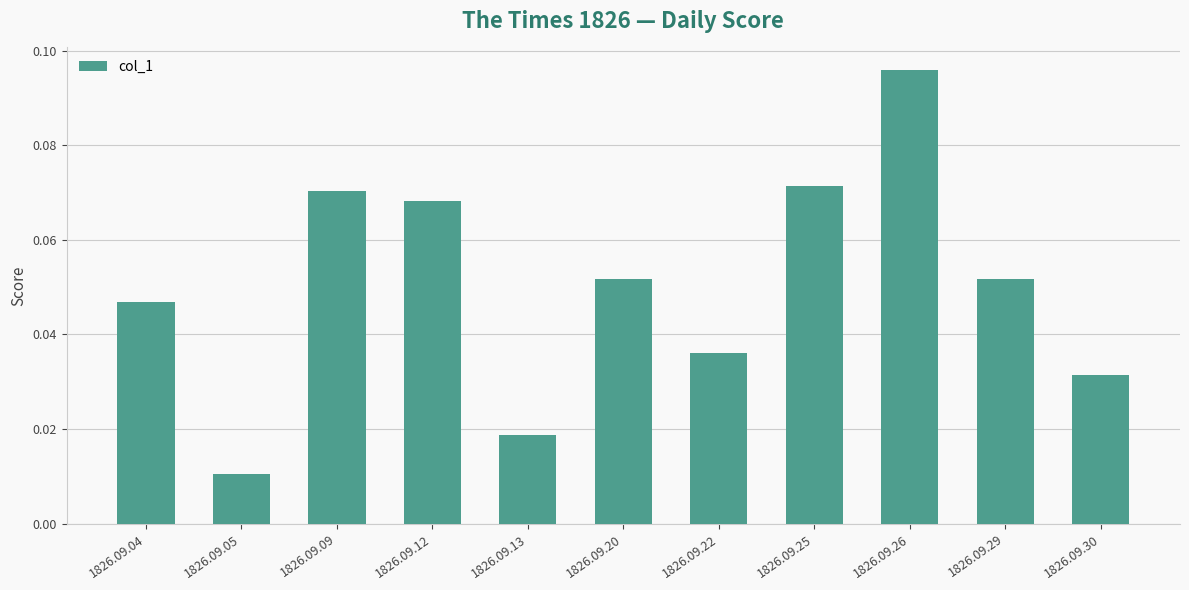

Count the number of categories in the chart.

11